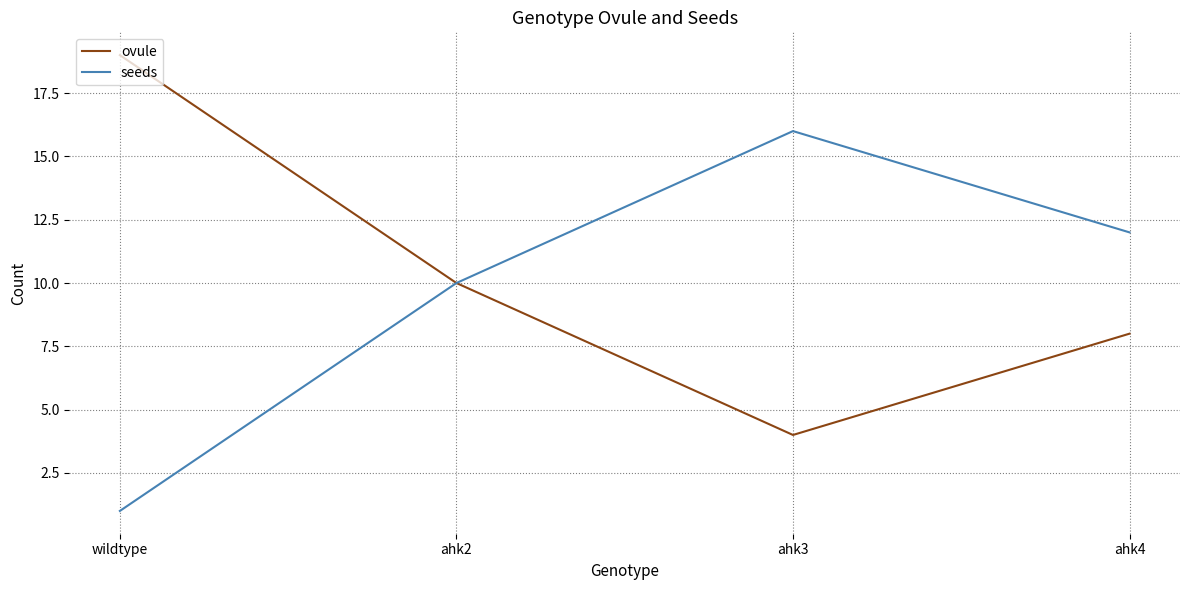

Where is ovule nearest to the value 11?

ahk2